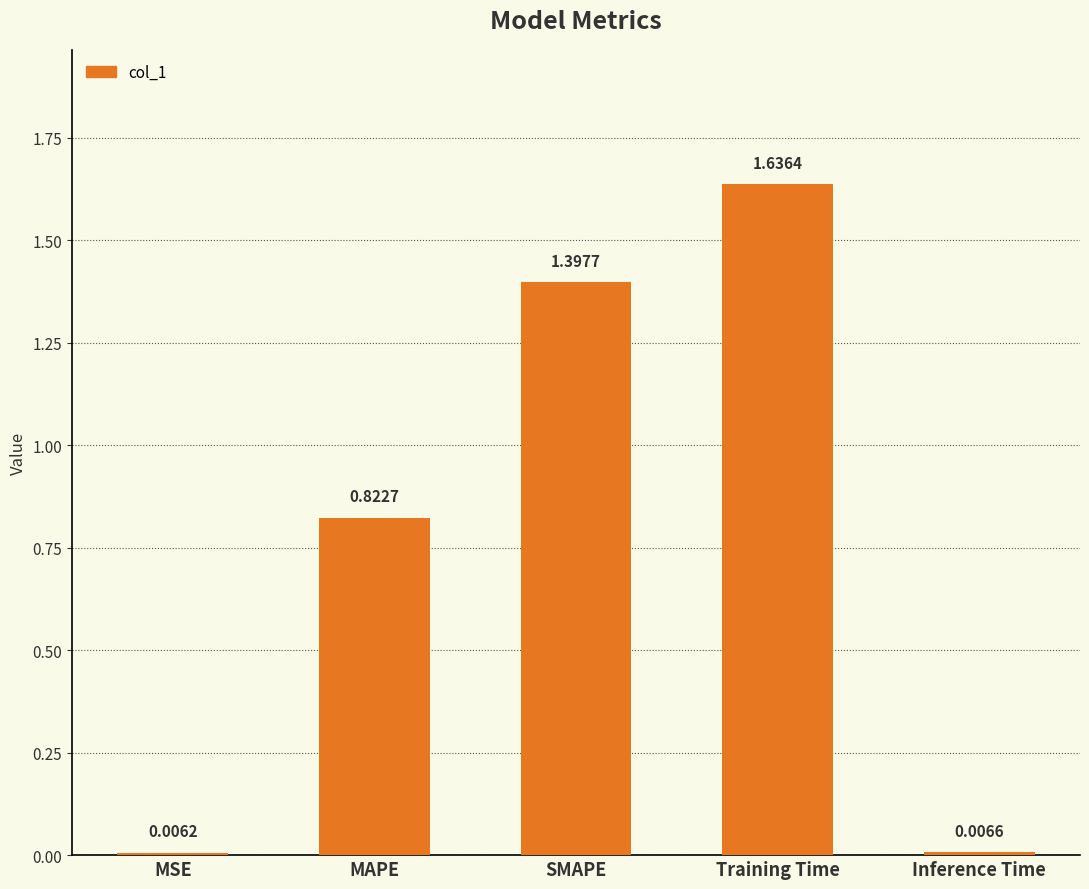

Which label corresponds to the largest value in the chart?

Training Time